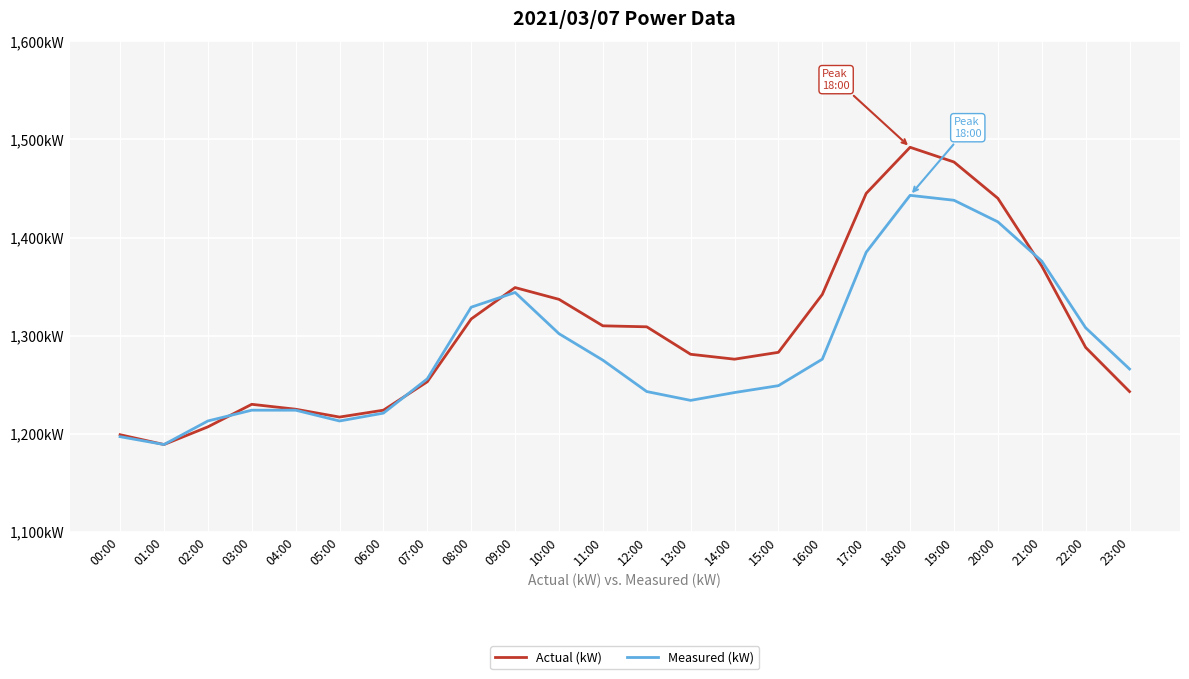

At which category does Measured (kW) reach its first local valley?

01:00